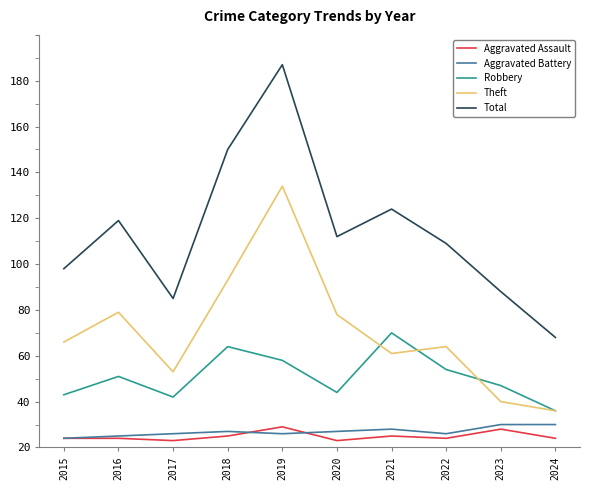

Which label corresponds to the smallest value in the chart?

2017